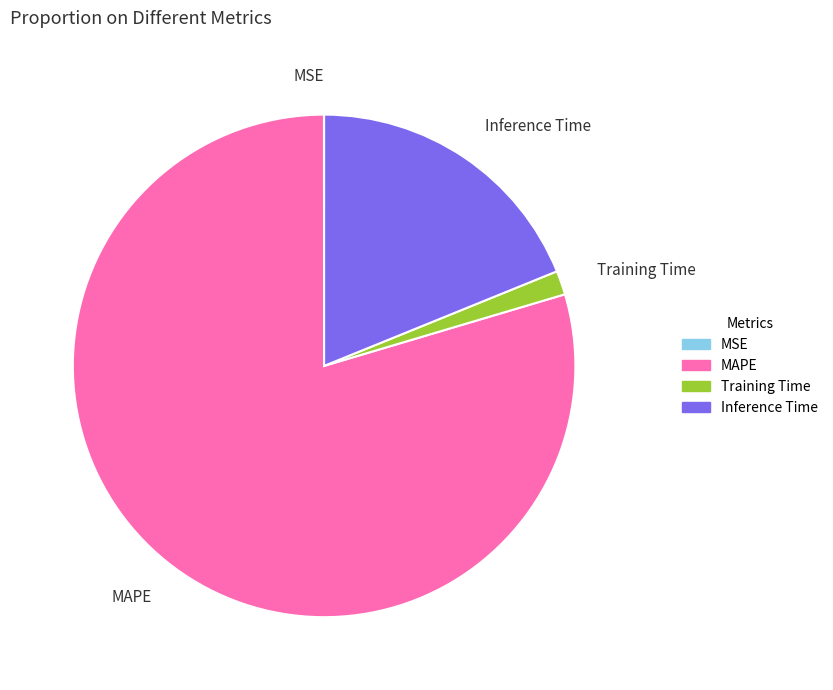

Which category has the biggest portion of the pie?

MAPE